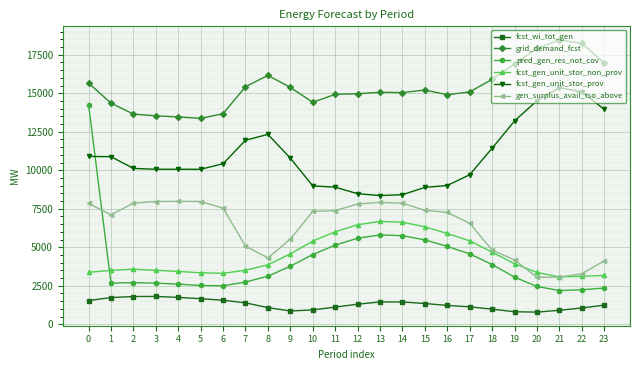

Which series has the widest spread of values?

pred_gen_res_not_cov